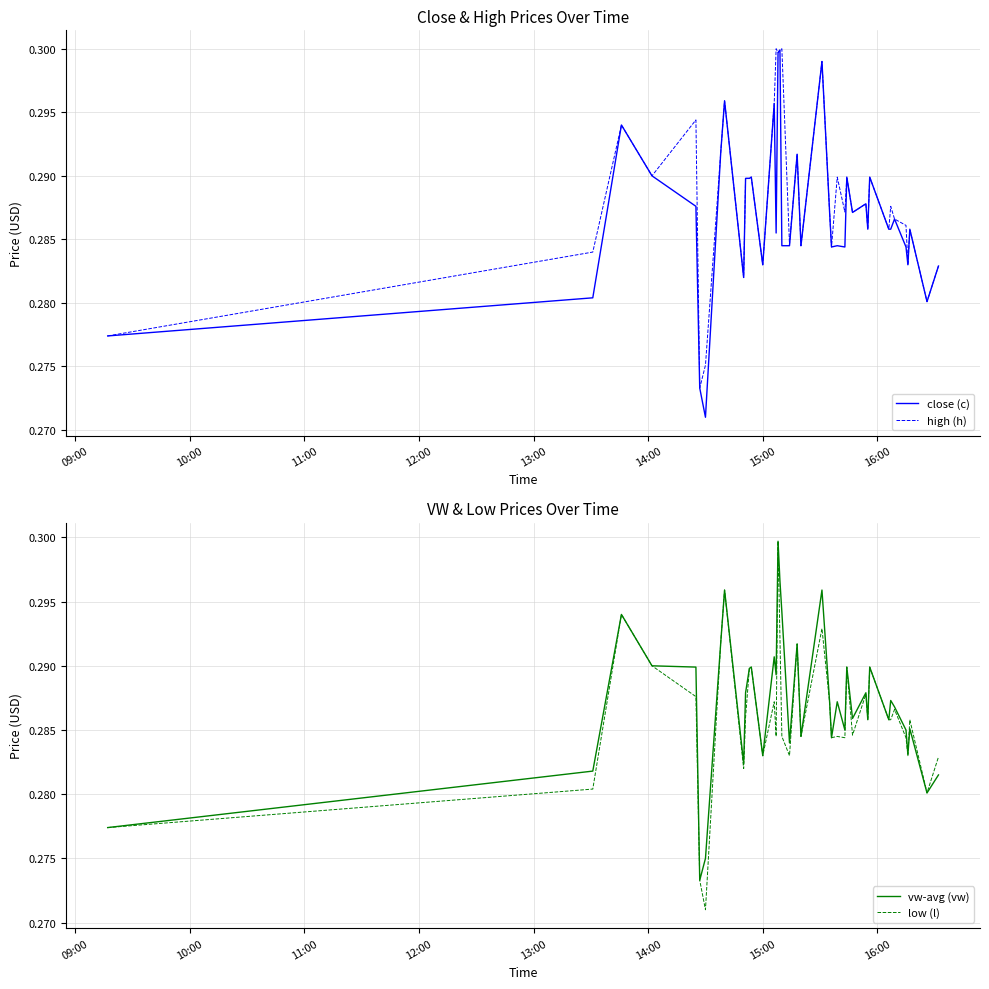

How many lines are shown in the chart?

4